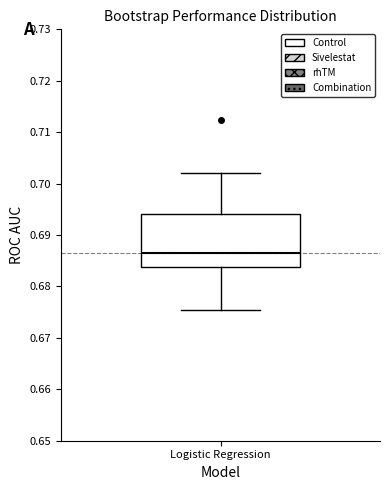

Transcribe this box plot: give where the median line is, the range the box spans, and where the two whiskers end, as read against the y-axis. The values are not printed on the chart, so give them approximately, as read against the axis.

median 0.686, box 0.684 to 0.694, whiskers 0.675 to 0.702